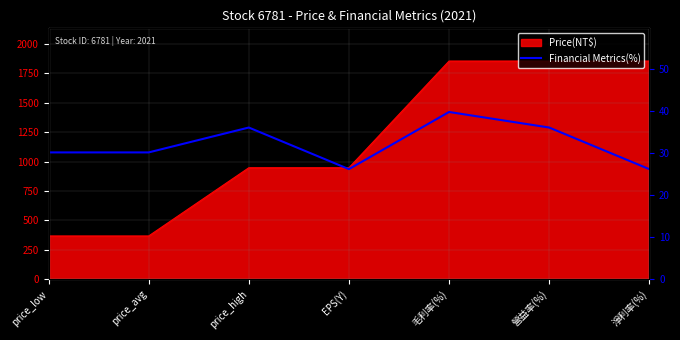

Reading left to right, extract all data points from this chart.

price_low=30.2	price_avg=30.2	price_high=36.1	EPS(Y)=26.2	毛利率(%)=39.8	營益率(%)=36.1	淨利率(%)=26.2